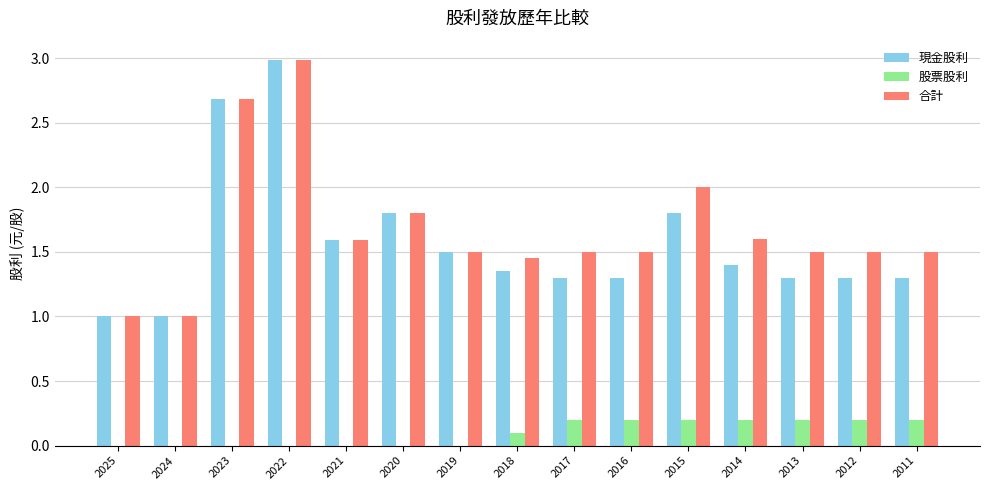

Does the chart contain stacked bars?

No